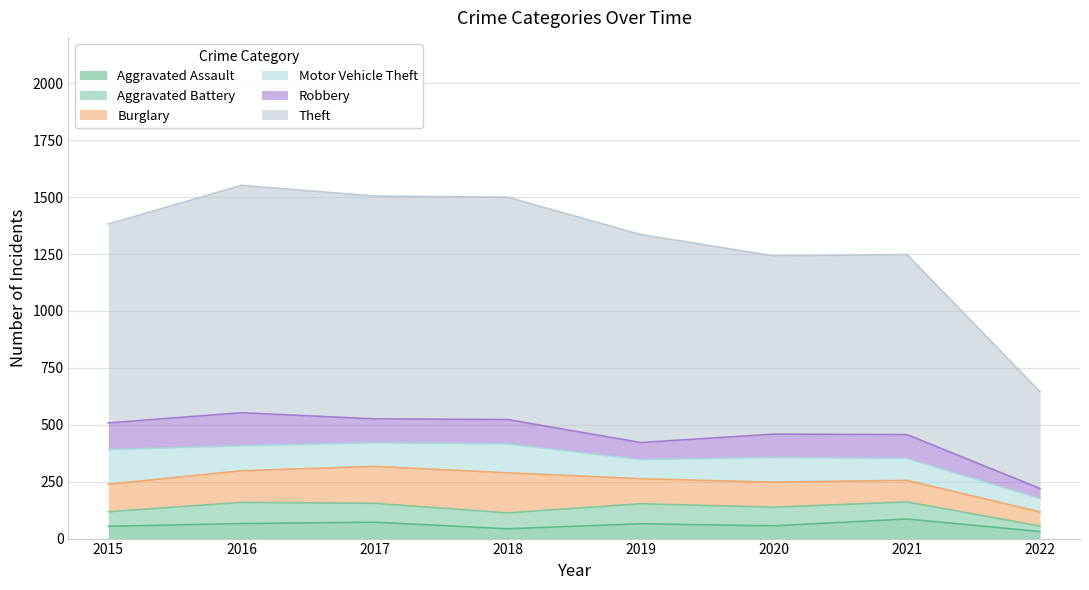

Rank the series at 2016 from highest to lowest value.

Theft, Robbery, Burglary, Motor Vehicle Theft, Aggravated Battery, Aggravated Assault